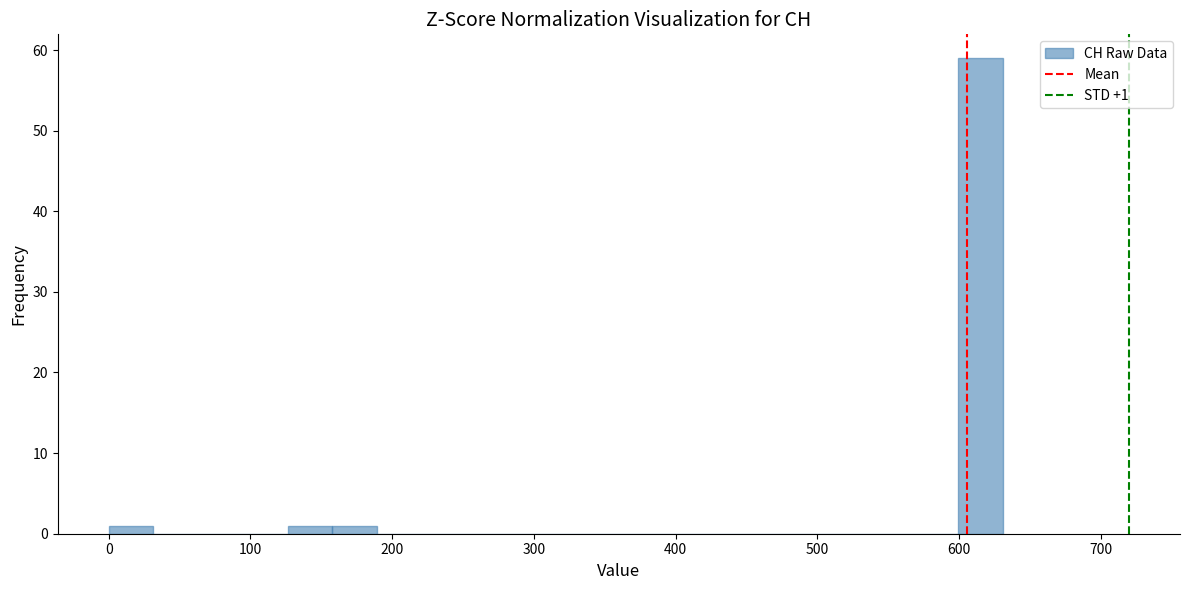

Read against the x-axis, roughly where is the centre of the tallest bar?

620